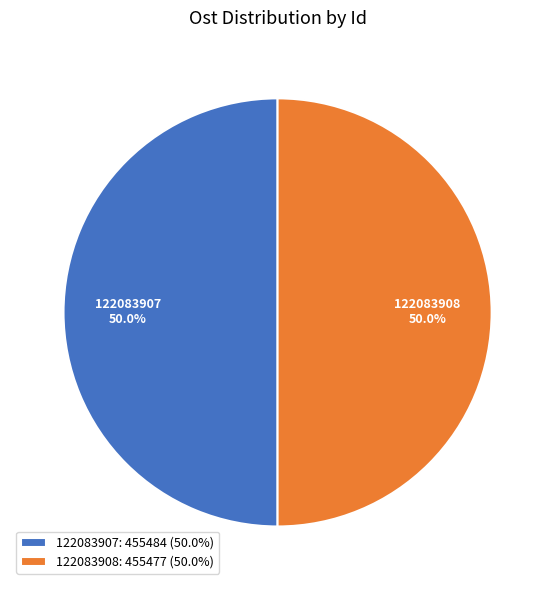

Combined, what portion of the pie is 122083907 and 122083908?

100.0%